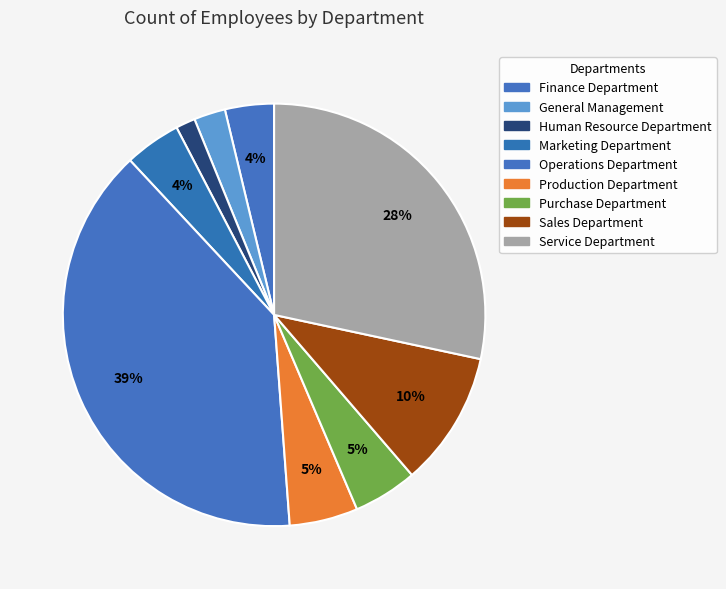

Is there any slice that represents more than half of the pie?

No